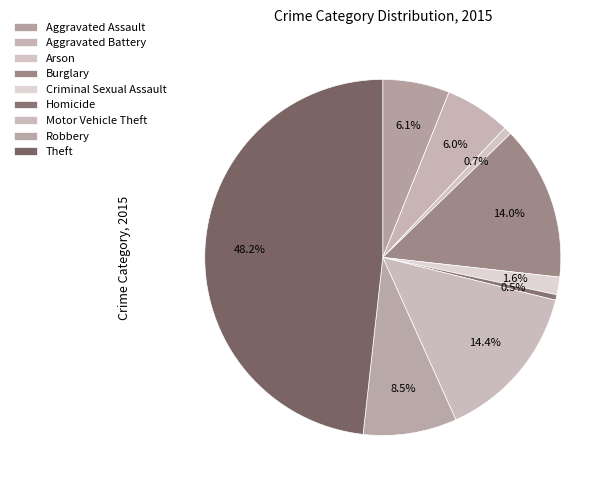

Count the number of slices in the pie.

9